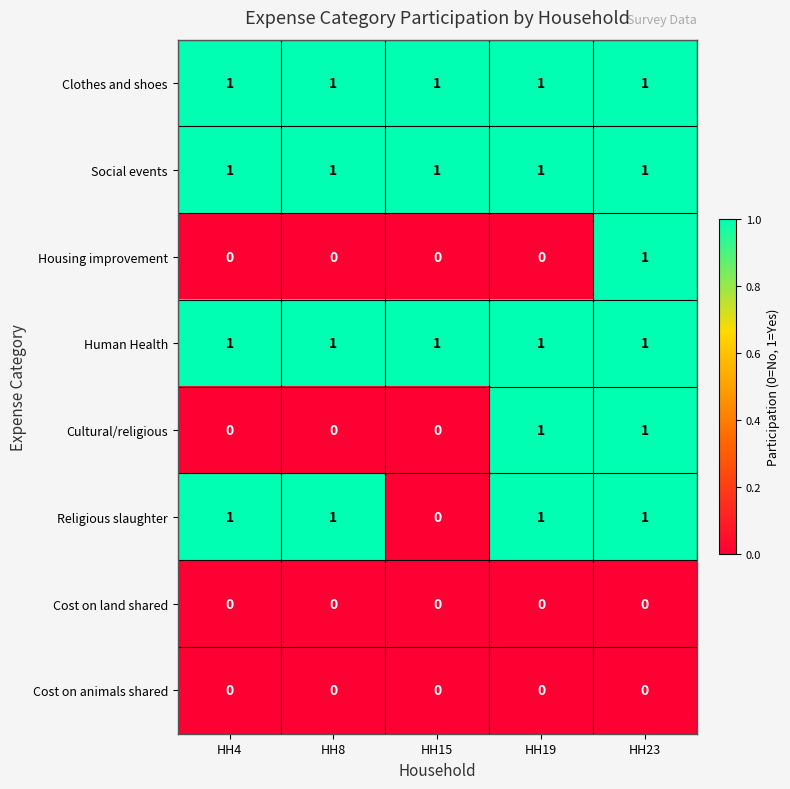

Is the value of Cost on animals shared at HH15 greater than the value of Human Health at HH23?

No